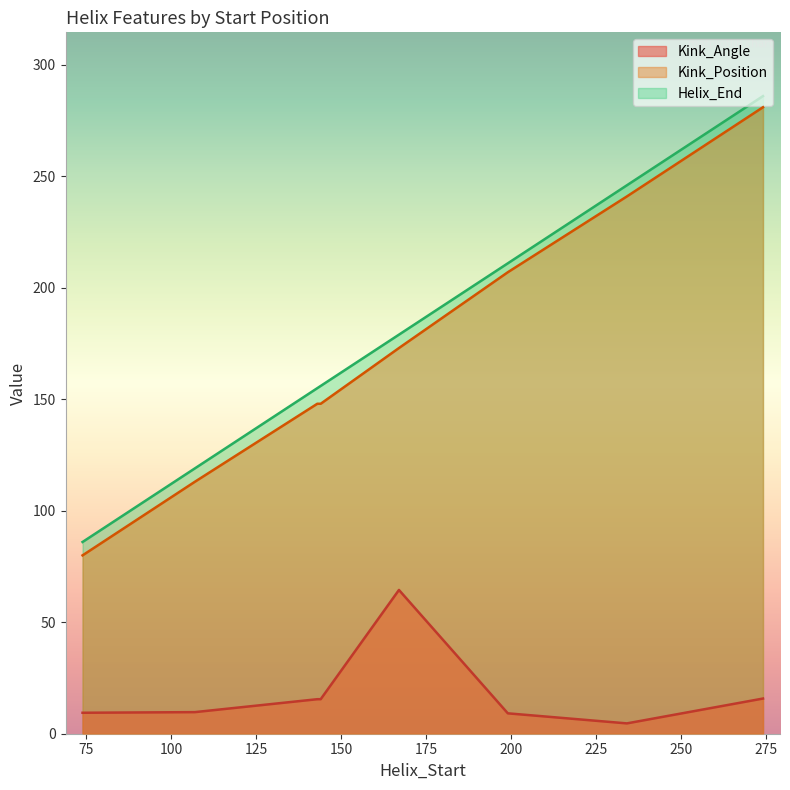

True or false: Kink_Angle has a value of 7.0 at 274.

False